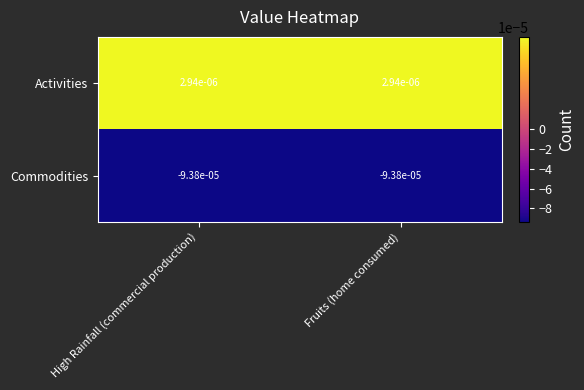

Is the value of Activities at Fruits (home consumed) greater than the value of Commodities at High Rainfall (commercial production)?

Yes